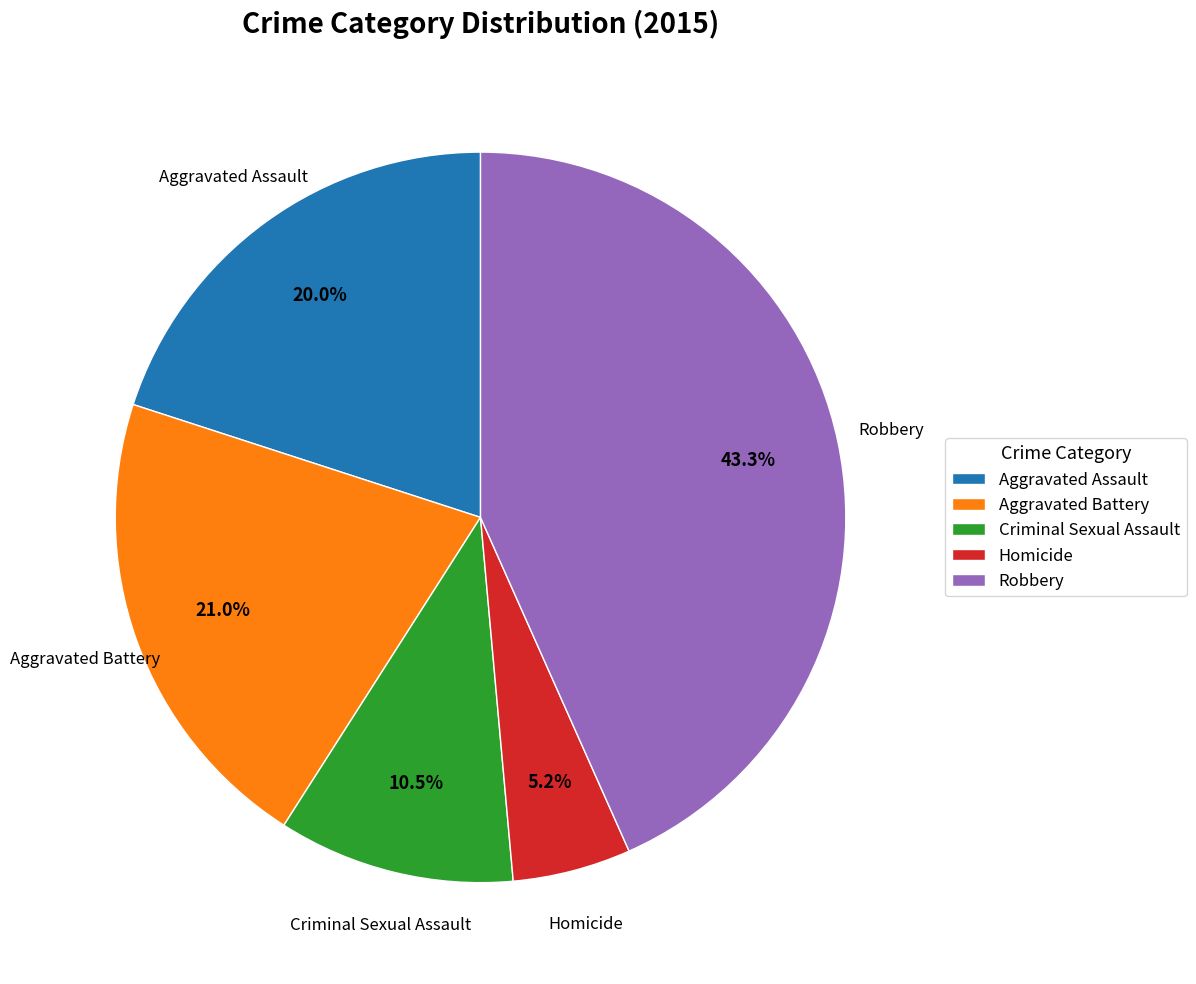

Does any single category account for the majority?

No